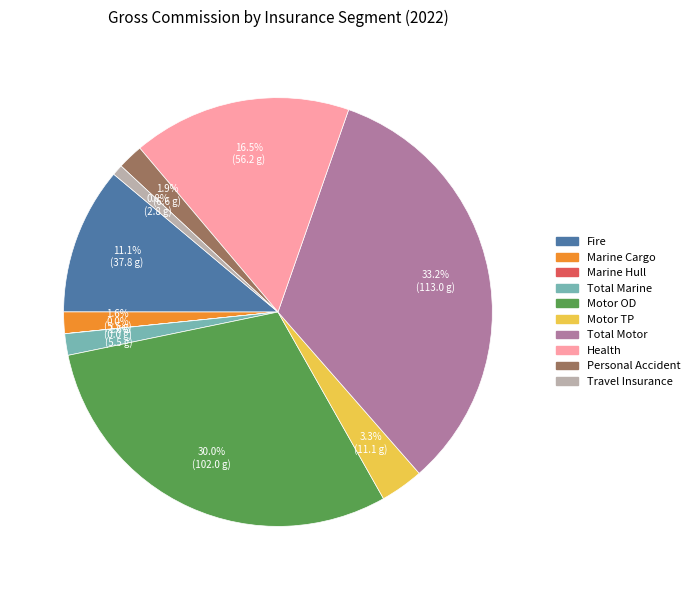

To the nearest percent, what is the combined percentage of Fire and Travel Insurance?

12%